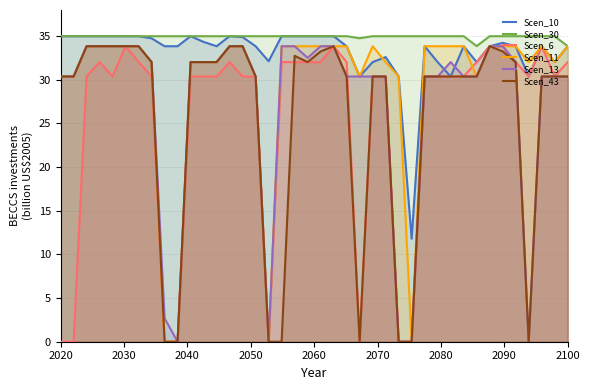

Which series has the largest total across all categories?

Scen_30